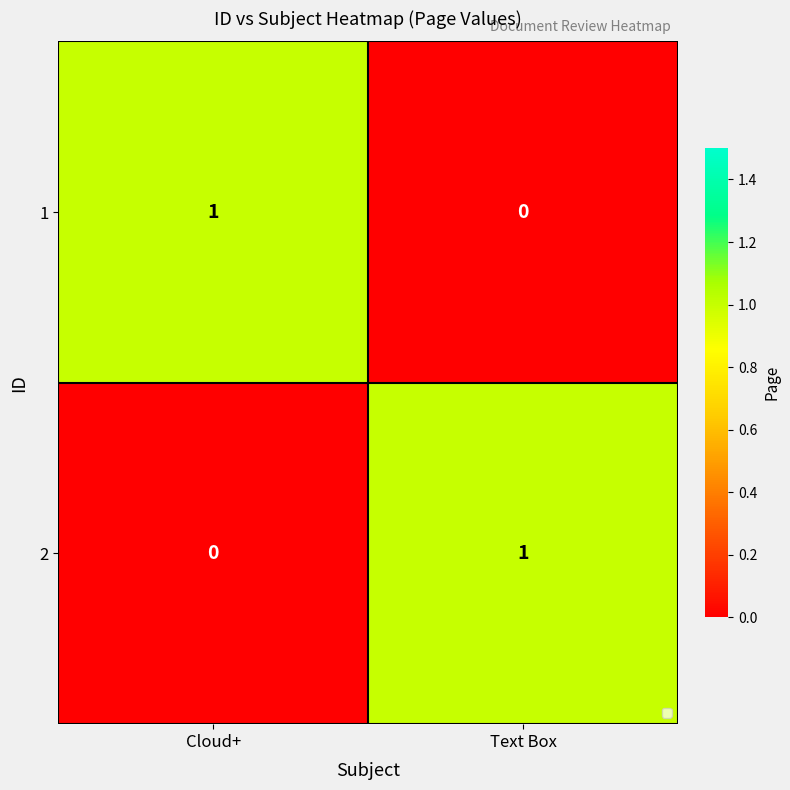

Reading left to right, what are all the values shown in this chart?

1: Cloud+=1	Text Box=0
2: Cloud+=0	Text Box=1